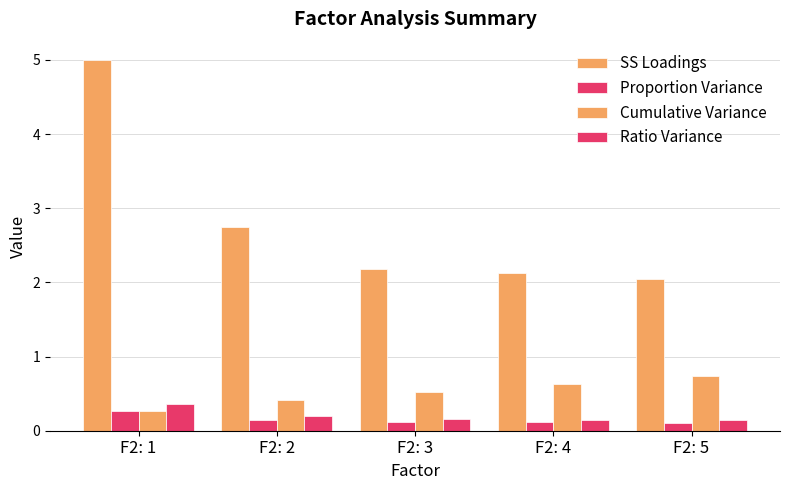

How many groups of bars are there?

5